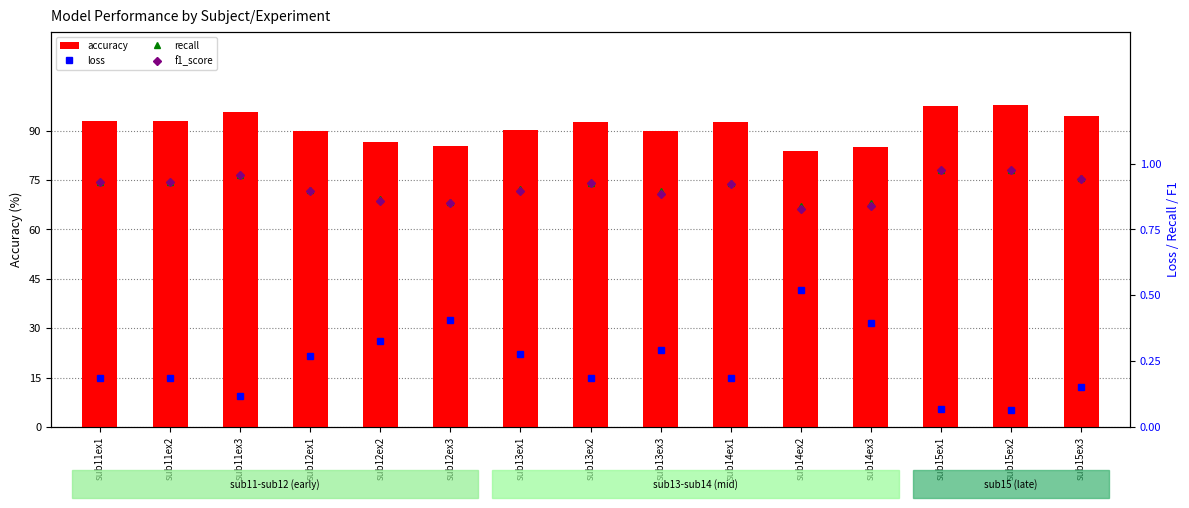

Reading left to right, transcribe all the data shown in this chart.

accuracy: sub11ex1=93.0	sub11ex2=93.0	sub11ex3=95.6	sub12ex1=90.1	sub12ex2=86.7	sub12ex3=85.3	sub13ex1=90.2	sub13ex2=92.7	sub13ex3=89.8	sub14ex1=92.7	sub14ex2=84.0	sub14ex3=85.0	sub15ex1=97.6	sub15ex2=97.7	sub15ex3=94.4
loss: sub11ex1=0.2	sub11ex2=0.2	sub11ex3=0.1	sub12ex1=0.3	sub12ex2=0.3	sub12ex3=0.4	sub13ex1=0.3	sub13ex2=0.2	sub13ex3=0.3	sub14ex1=0.2	sub14ex2=0.5	sub14ex3=0.4	sub15ex1=0.1	sub15ex2=0.1	sub15ex3=0.2
recall: sub11ex1=0.9	sub11ex2=0.9	sub11ex3=1.0	sub12ex1=0.9	sub12ex2=0.9	sub12ex3=0.9	sub13ex1=0.9	sub13ex2=0.9	sub13ex3=0.9	sub14ex1=0.9	sub14ex2=0.8	sub14ex3=0.9	sub15ex1=1.0	sub15ex2=1.0	sub15ex3=0.9
f1_score: sub11ex1=0.9	sub11ex2=0.9	sub11ex3=1.0	sub12ex1=0.9	sub12ex2=0.9	sub12ex3=0.9	sub13ex1=0.9	sub13ex2=0.9	sub13ex3=0.9	sub14ex1=0.9	sub14ex2=0.8	sub14ex3=0.8	sub15ex1=1.0	sub15ex2=1.0	sub15ex3=0.9